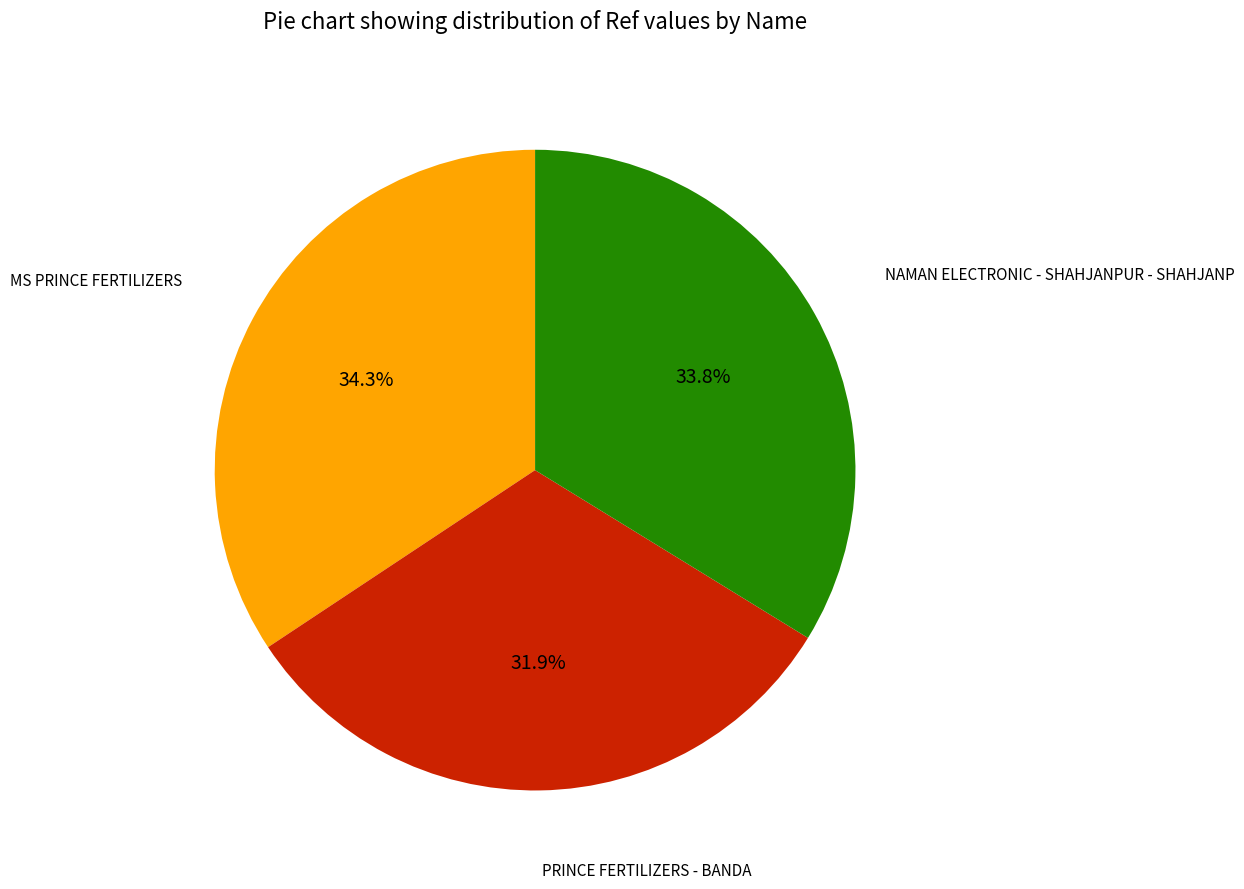

Does any single category account for the majority?

No